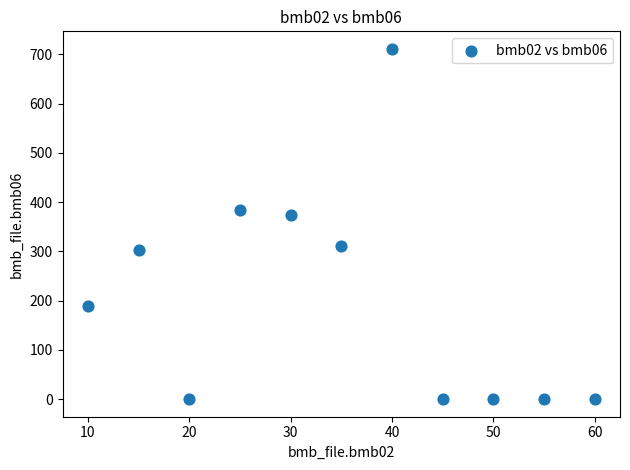

What is the average X value?

35.0